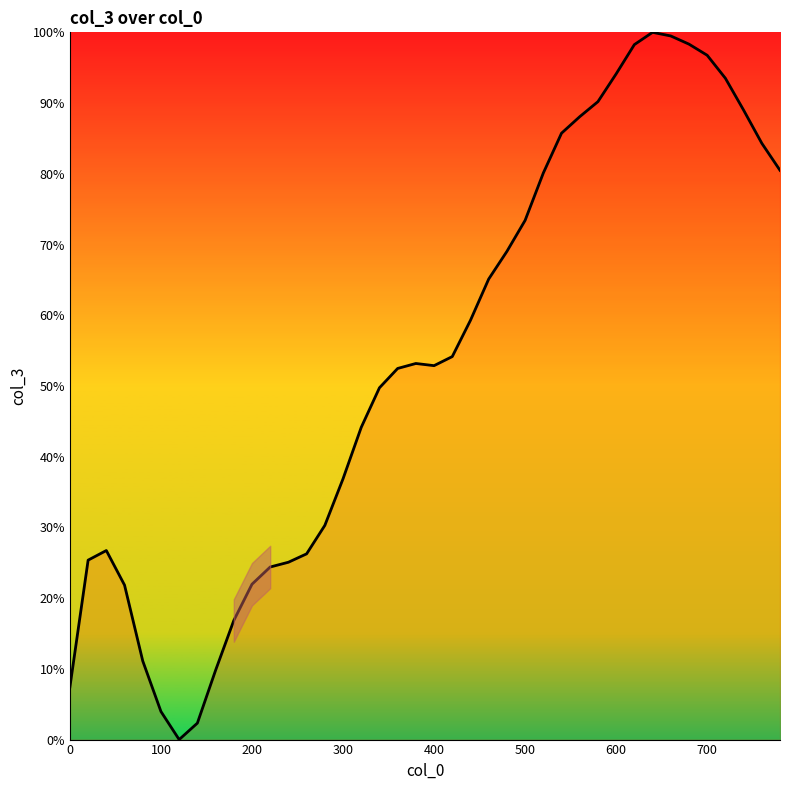

What is the difference between the maximum and minimum values?

100.0